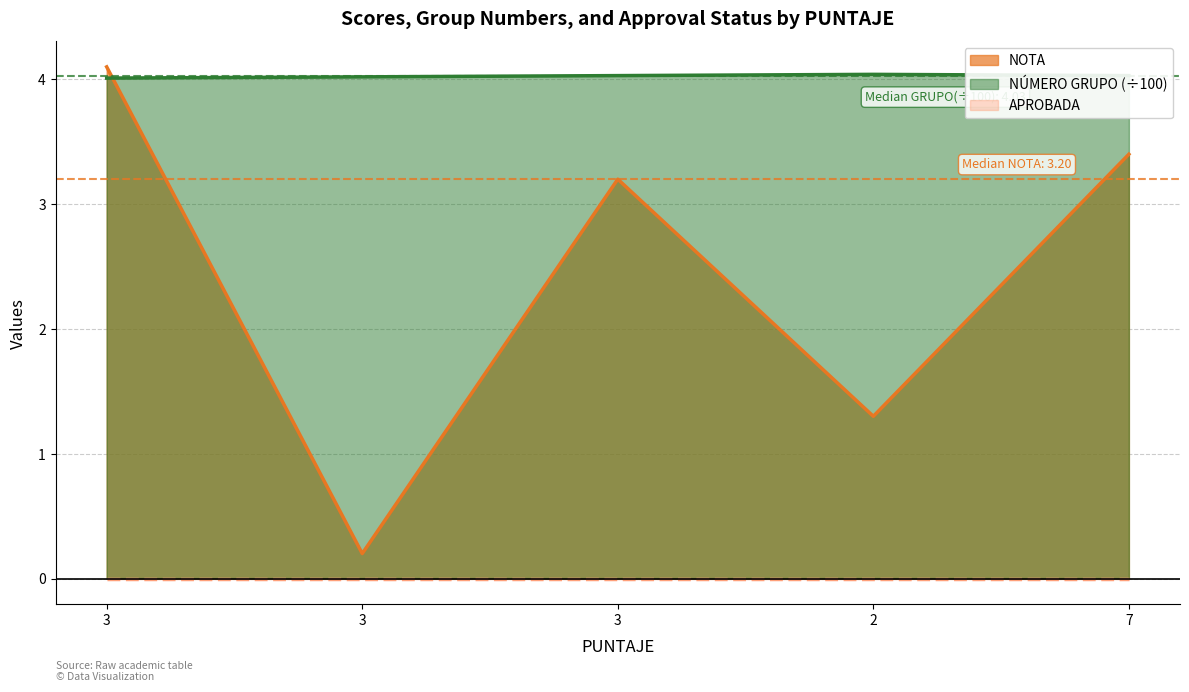

Reading right to left, extract all data points from this chart.

NOTA: 7=3.4	2=1.3	3=3.2	3=0.2	3=4.1
NÚMERO GRUPO: 7=4.0	2=4.0	3=4.0	3=4.0	3=4.0